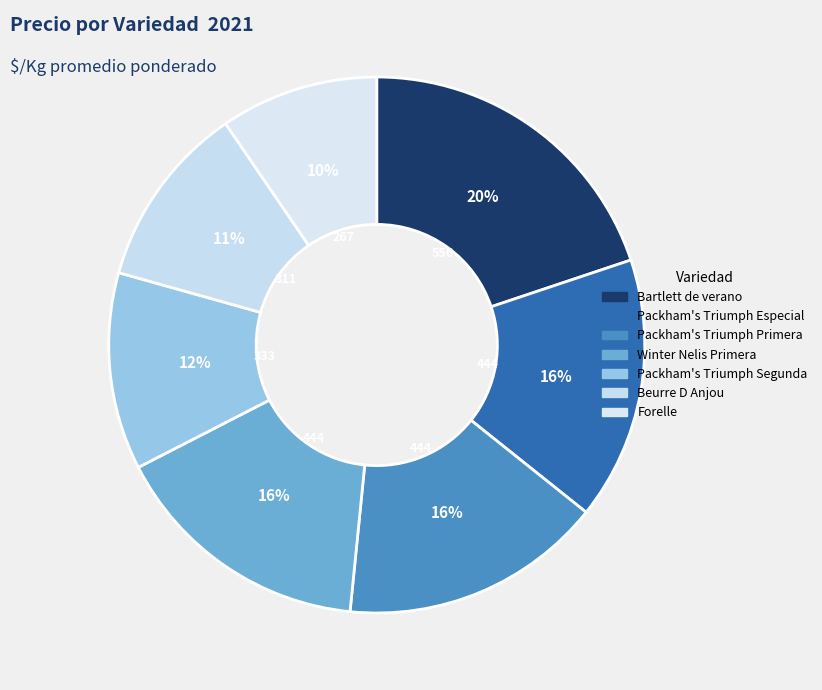

How many slices are in this pie chart?

7